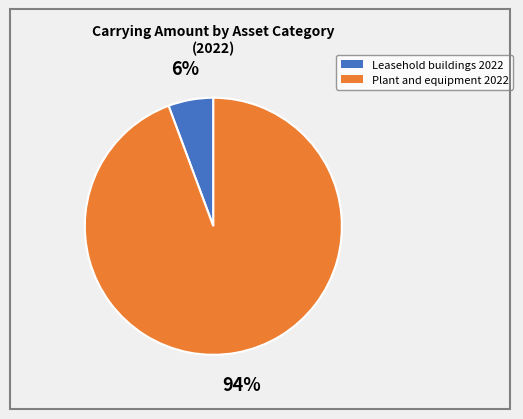

Does any single category account for the majority?

Yes